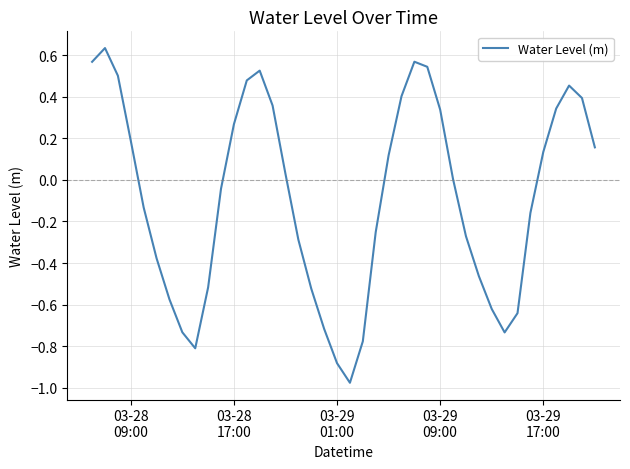

What is the difference between the maximum and minimum values?

1.6